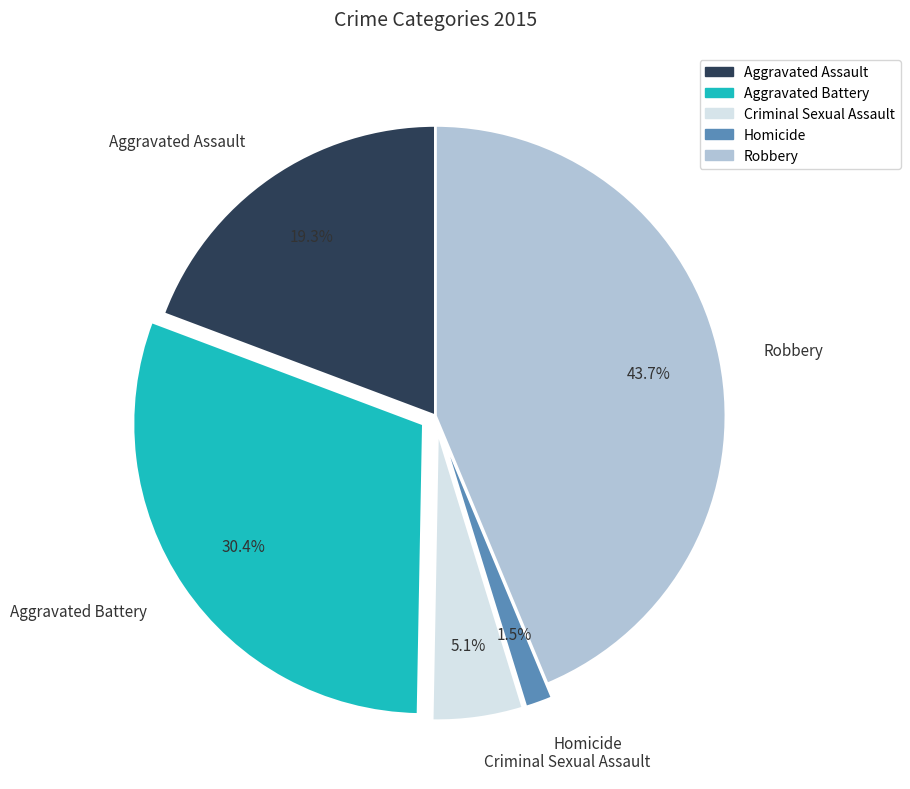

What percentage is the Aggravated Assault slice, to the nearest percent?

19%